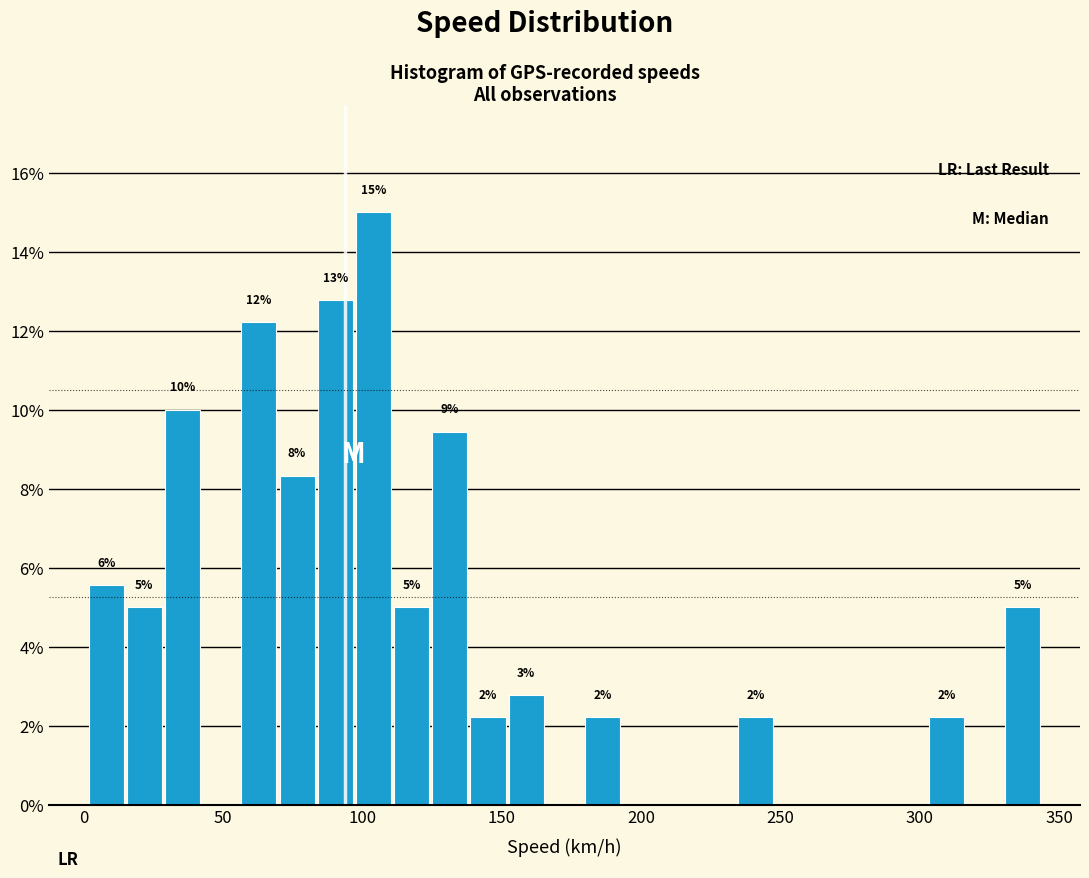

Read against the x-axis, roughly where is the centre of the tallest bar?

105